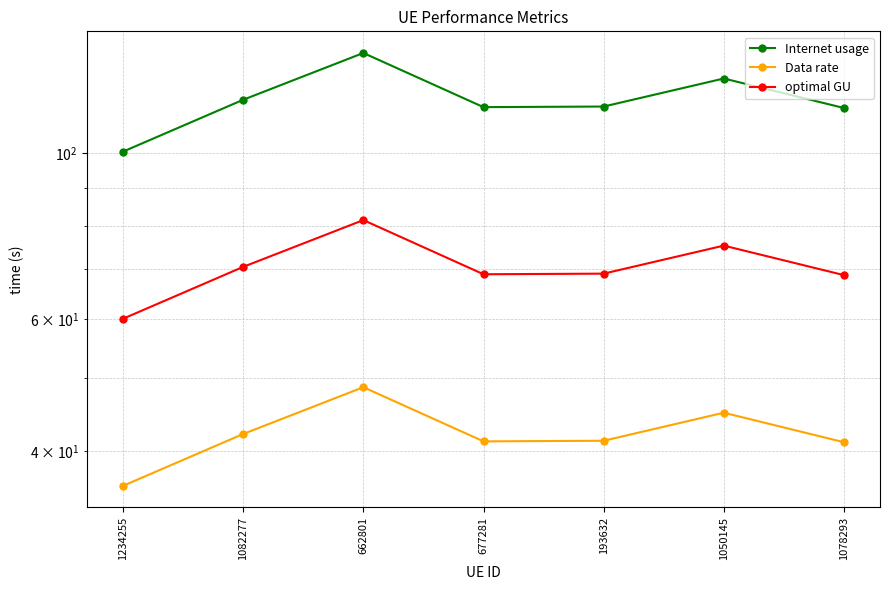

What is the sum of the Data rate values at 1082277 and 662801?

90.8